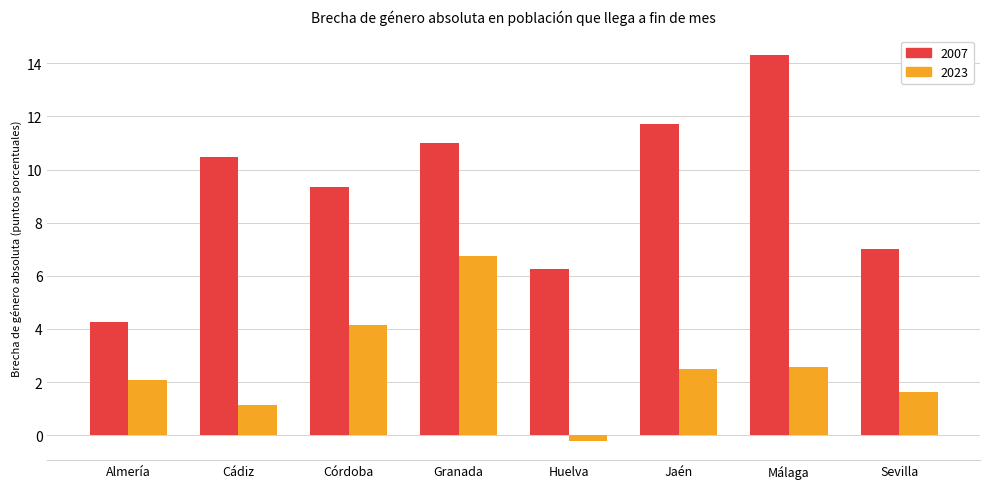

Rank the series by their maximum value, from lowest to highest.

2023, 2007